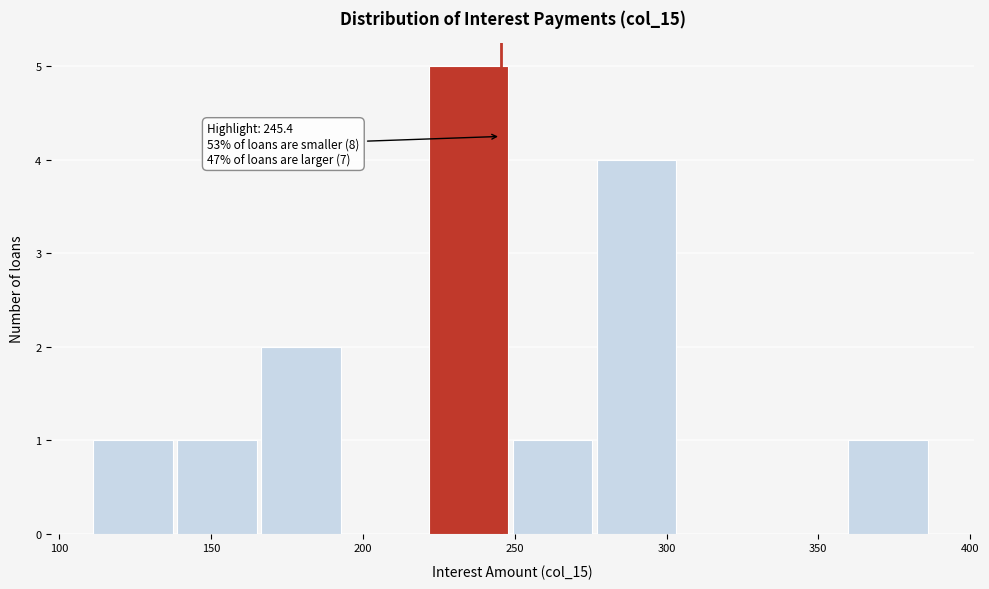

Over which range of the x-axis is the bar tallest?

220 to 250